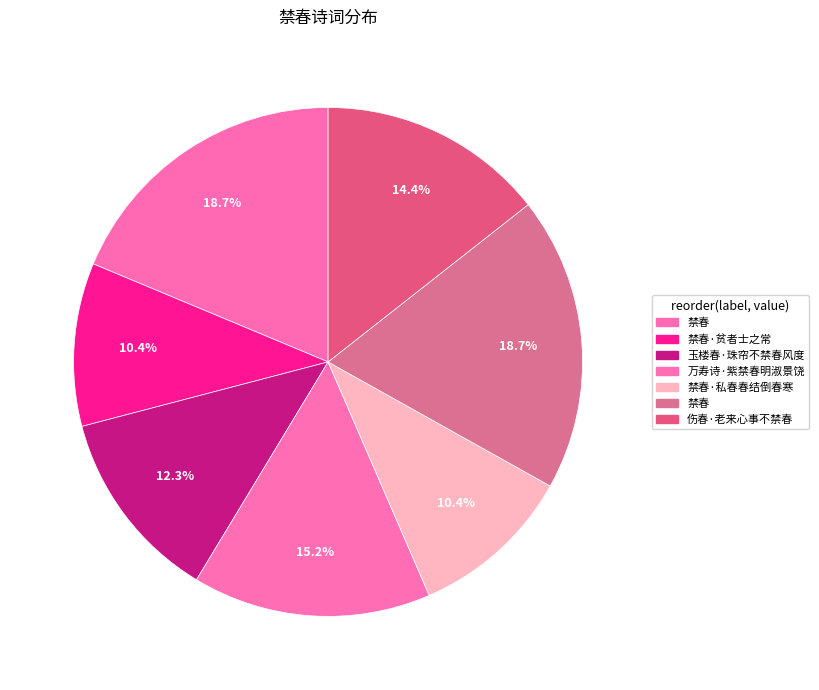

Count the number of slices in the pie.

7